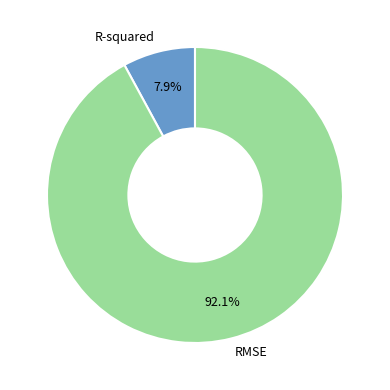

Does RMSE represent more than half of the total?

Yes